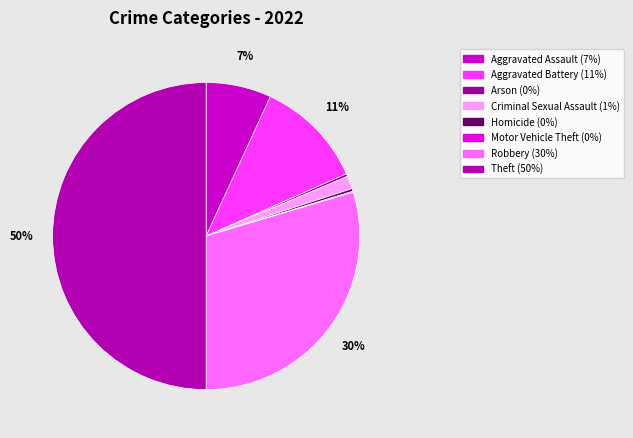

To the nearest percent, what is the average slice percentage?

12%